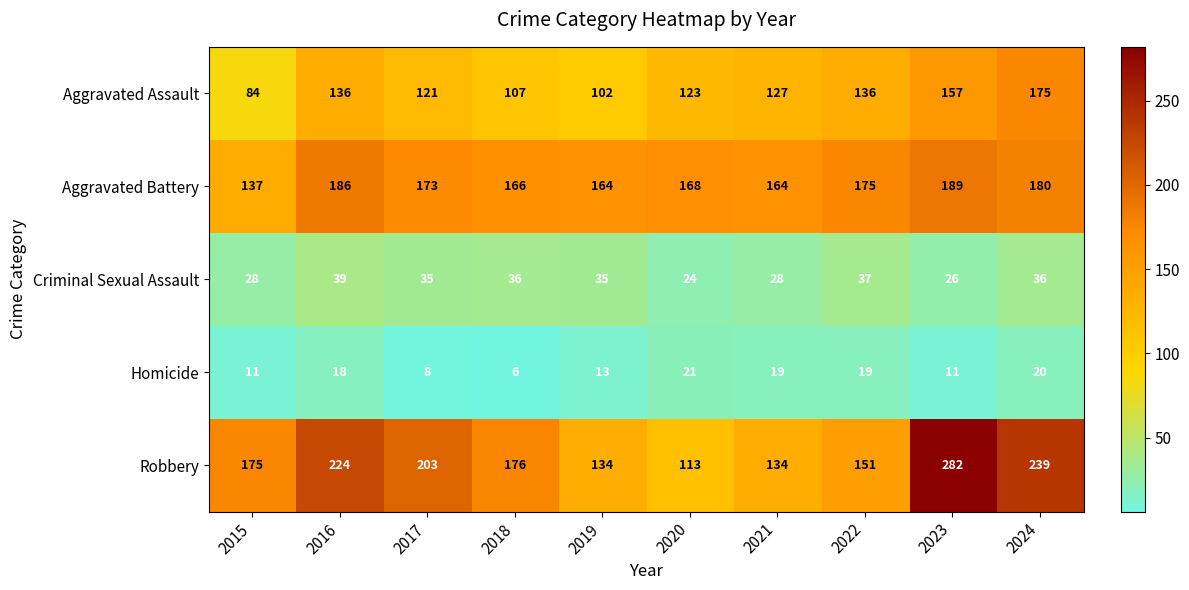

What is the difference between the second highest and minimum values in the Aggravated Assault series?

73